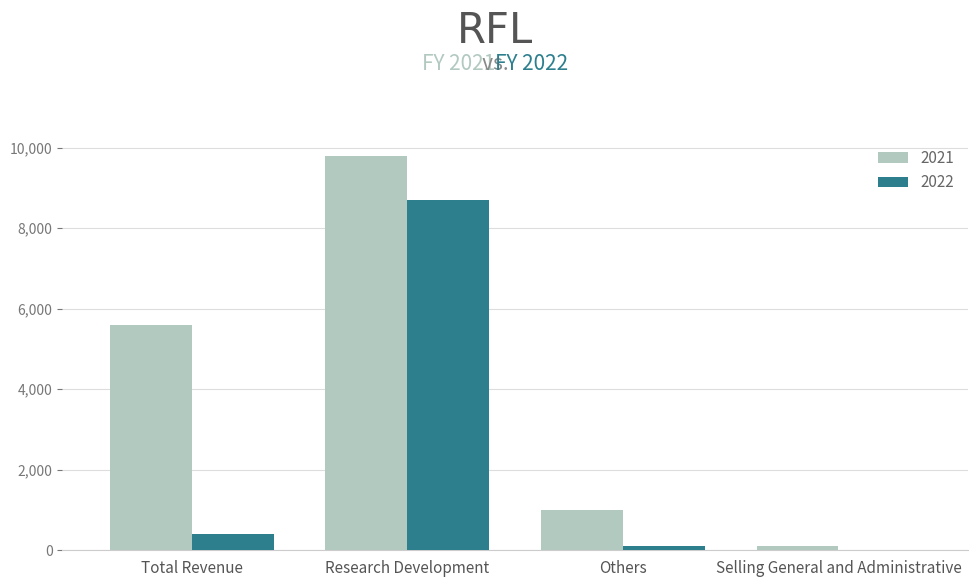

How many groups of bars are there?

4